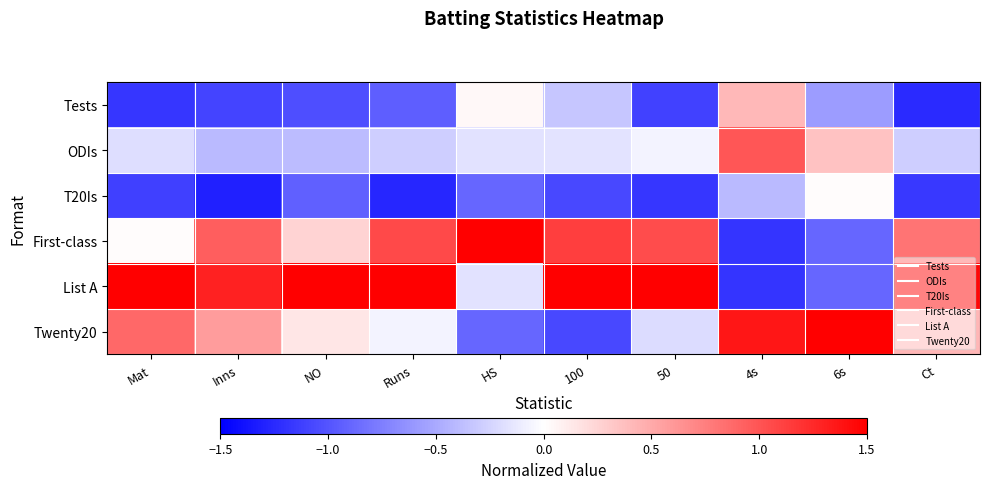

At NO, list the series in order from largest to smallest.

List A, First-class, Twenty20, ODIs, T20Is, Tests